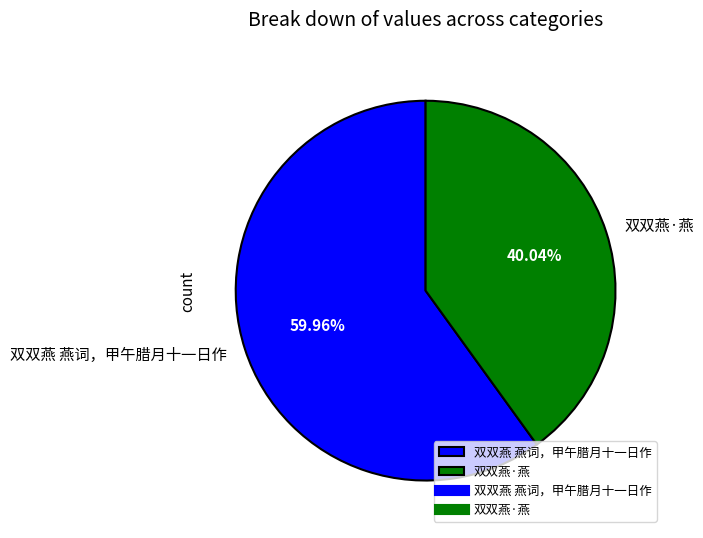

Count the number of slices in the pie.

2